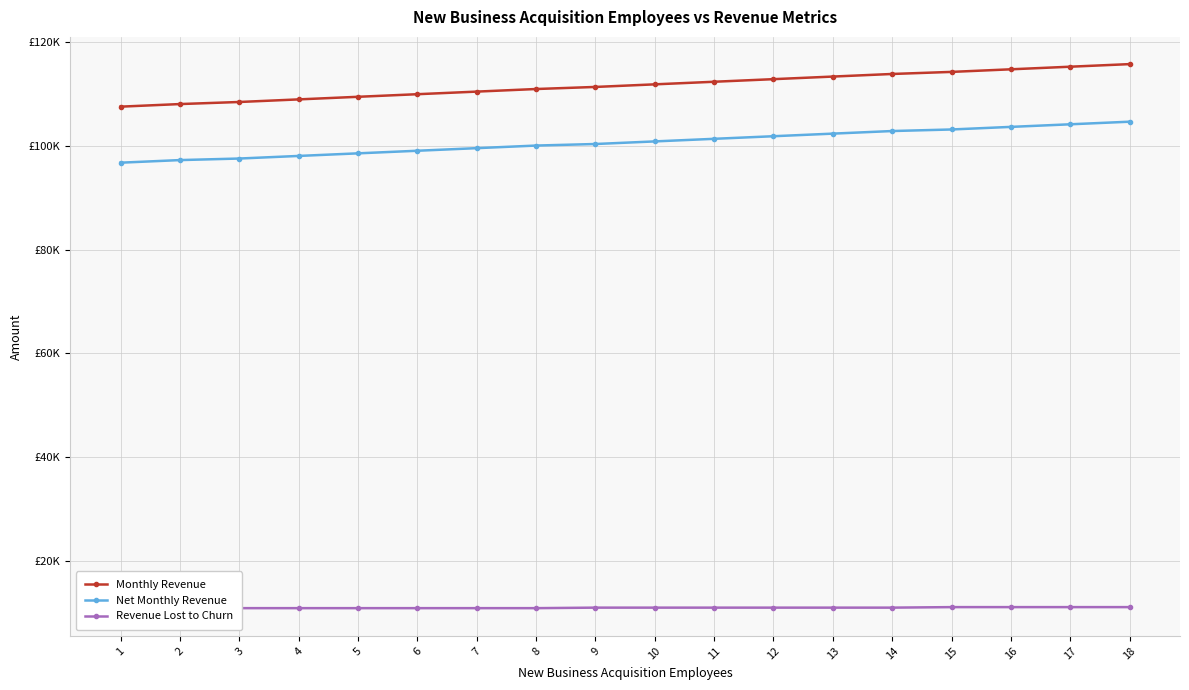

What is the approximate value of Monthly Revenue at 15?

114272.4